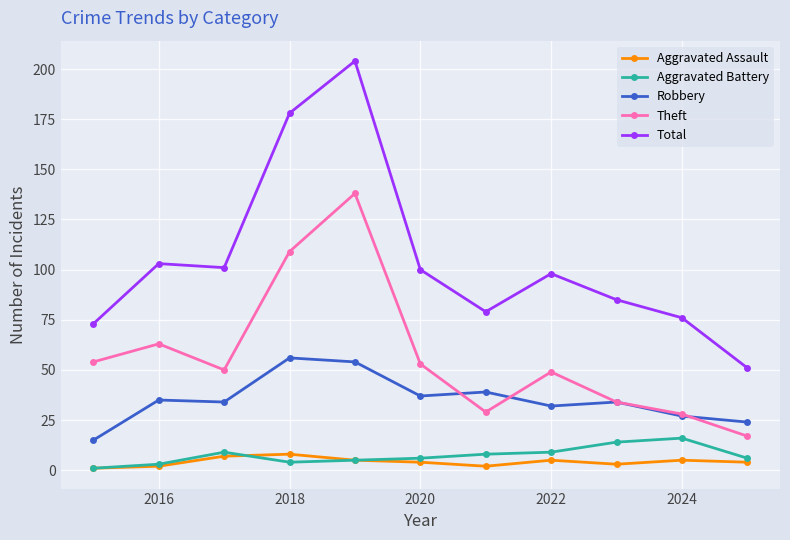

Reading right to left, what are all the values shown in this chart?

Aggravated Assault: 4	5	3	5	2	4	5	8	7	2	1
Aggravated Battery: 6	16	14	9	8	6	5	4	9	3	1
Robbery: 24	27	34	32	39	37	54	56	34	35	15
Theft: 17	28	34	49	29	53	138	109	50	63	54
Total: 51	76	85	98	79	100	204	178	101	103	73